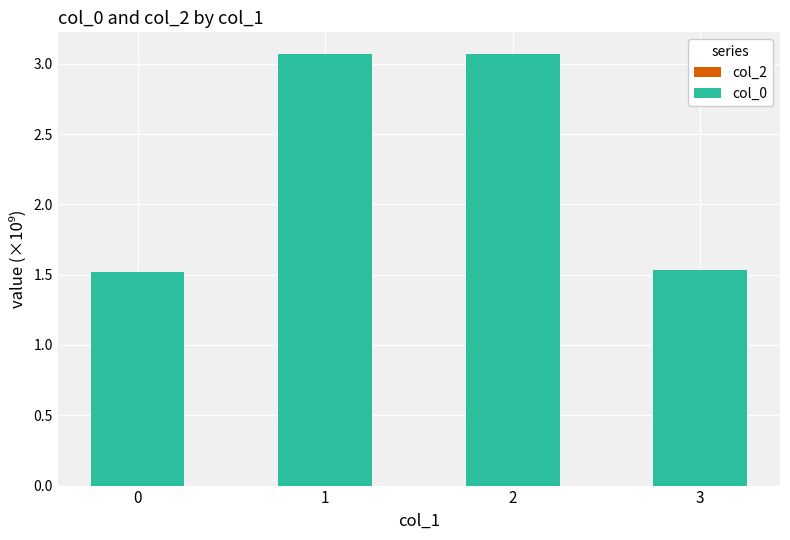

What is the sum of the values at 3 and 1?

4.6